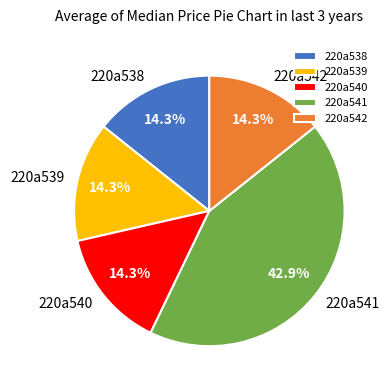

Is the sum of 220a541 and 220a538 greater than half?

Yes